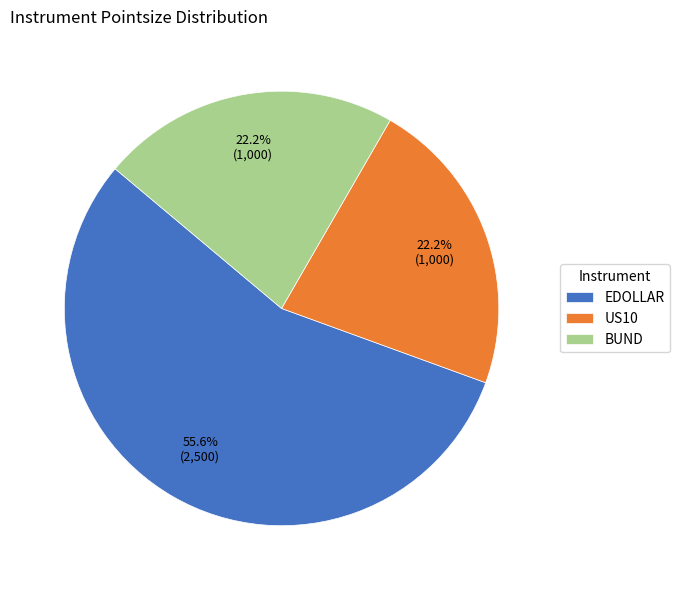

To the nearest percent, what portion does US10 represent?

22%